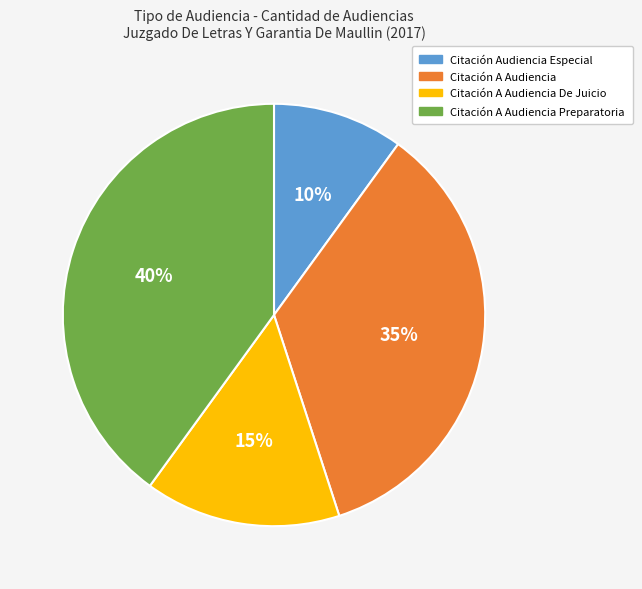

Which slice is the largest?

Citación A Audiencia Preparatoria